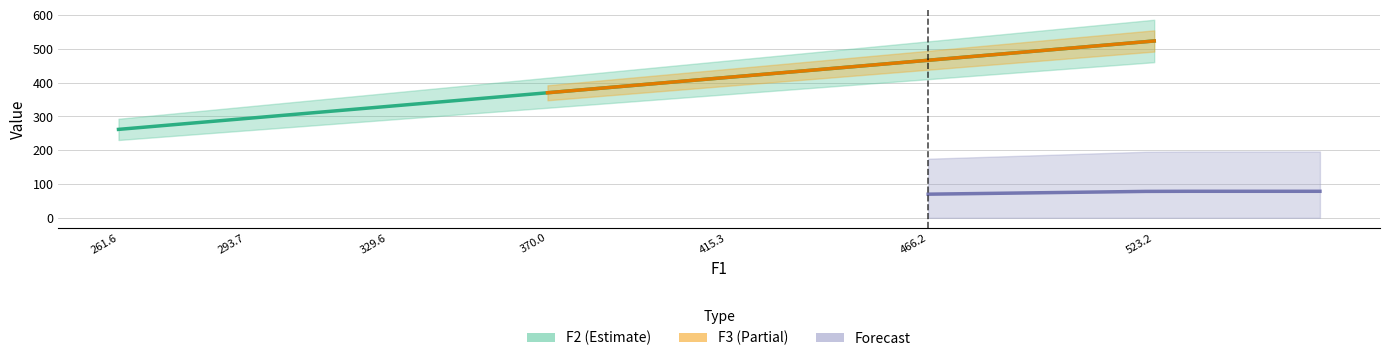

Which label corresponds to the largest value in the chart?

523.2